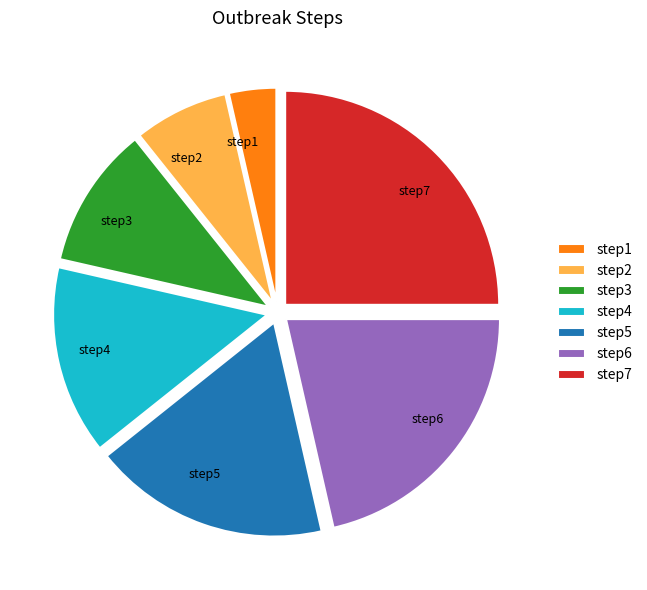

The step4 slice represents 14% of the pie. True or false?

True